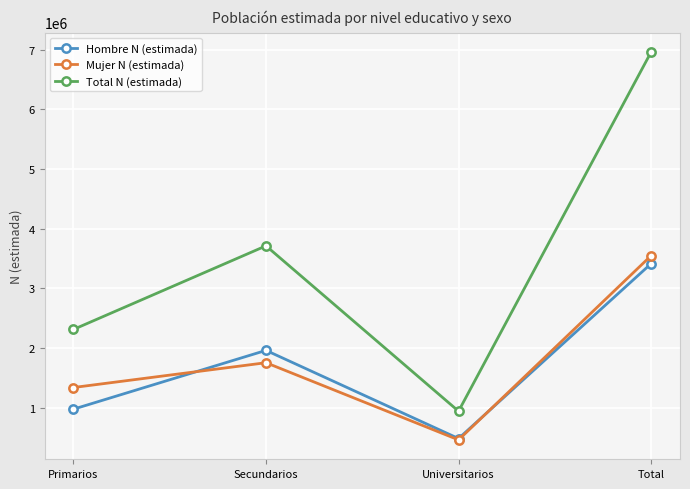

Reading left to right, transcribe all the data shown in this chart.

Hombre N (estimada): Primarios=973475	Secundarios=1959544	Universitarios=481181	Total=3414200
Mujer N (estimada): Primarios=1336840	Secundarios=1752908	Universitarios=458631	Total=3548380
Total N (estimada): Primarios=2310316	Secundarios=3712451	Universitarios=939812	Total=6962580